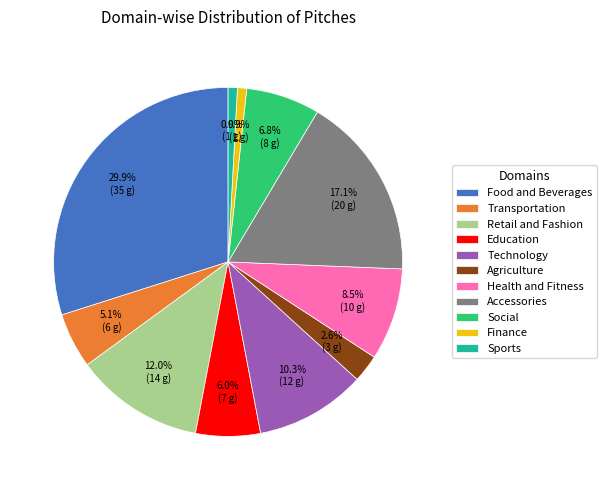

Which has a higher value, Retail and Fashion or Finance?

Retail and Fashion